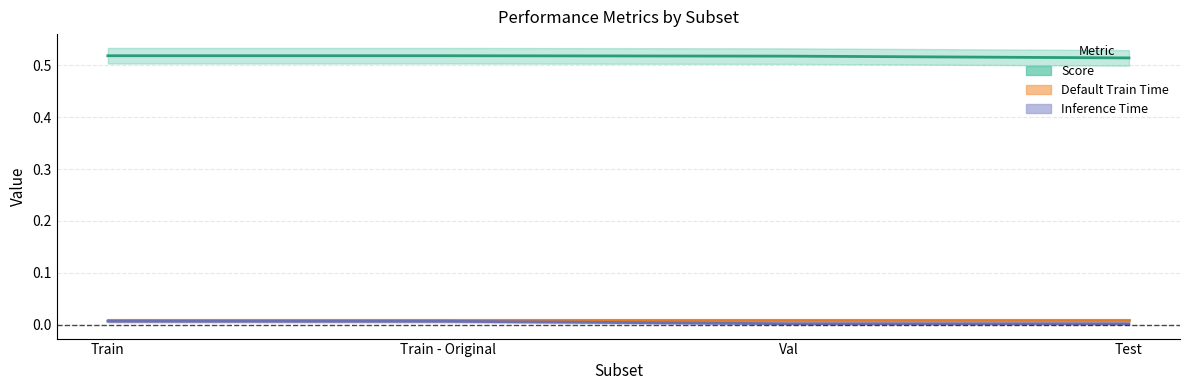

The Inference Time (line) series shows 0.0 at Test. True or false?

True